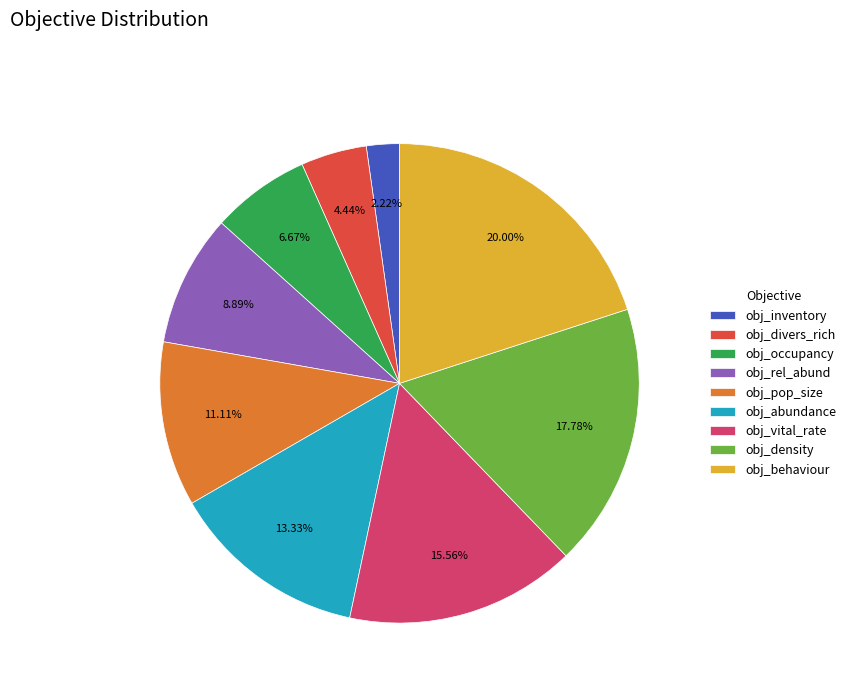

How many slices are in this pie chart?

9